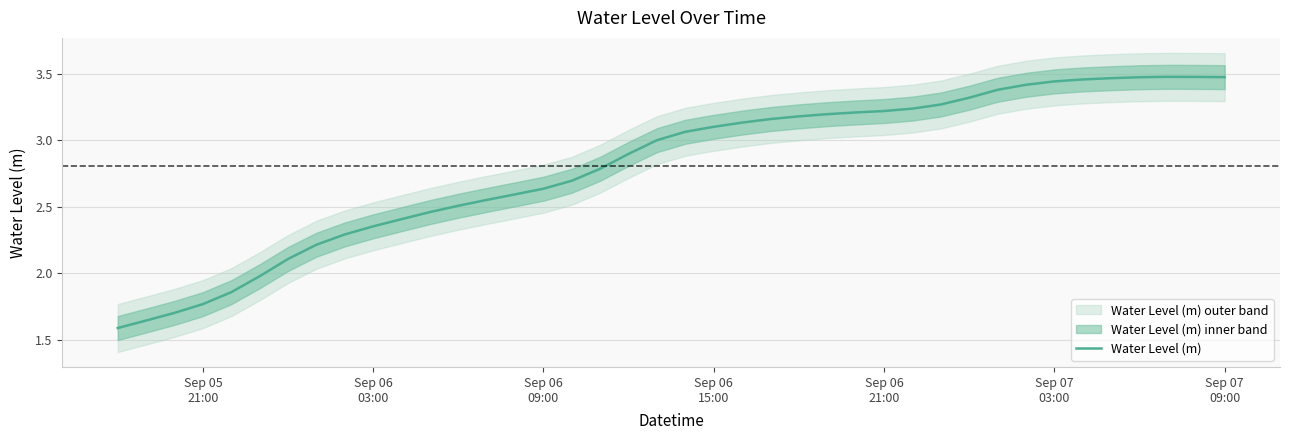

The chart shows a value of 3.4 at Sep 07 03:00. True or false?

True